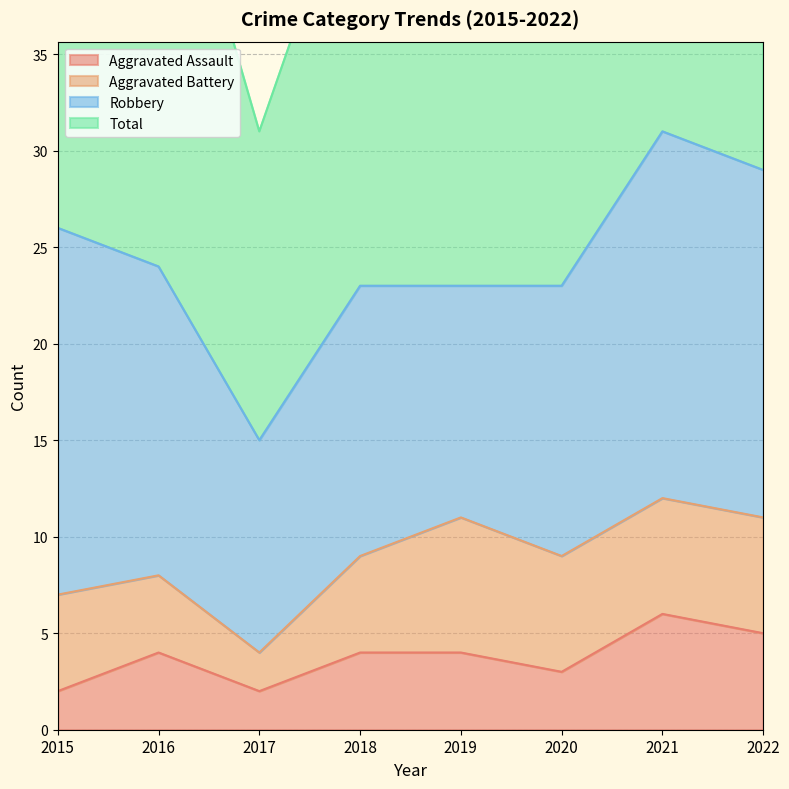

What is the minimum value shown in the chart?

2